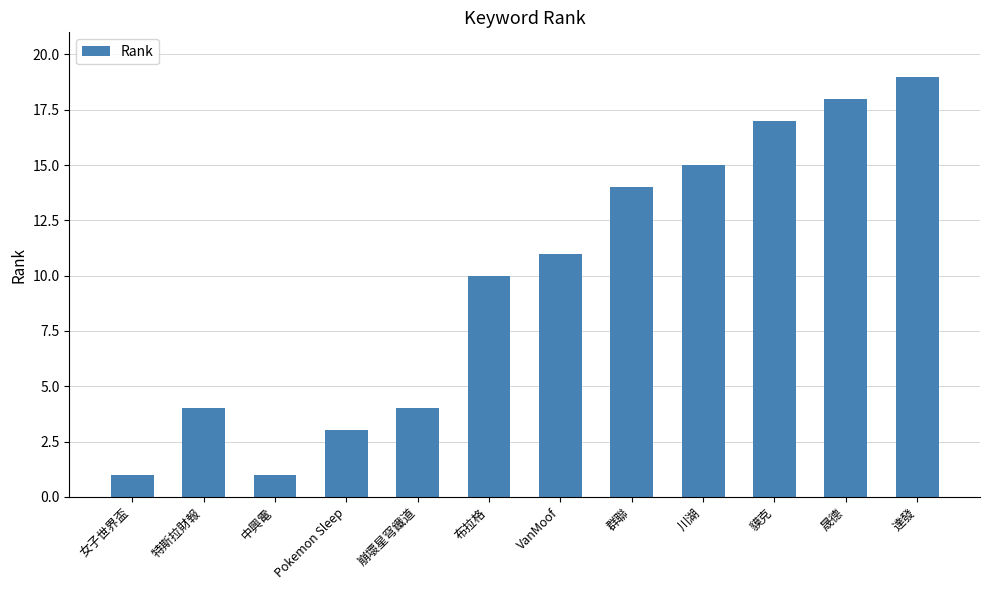

Are the bars horizontal?

No